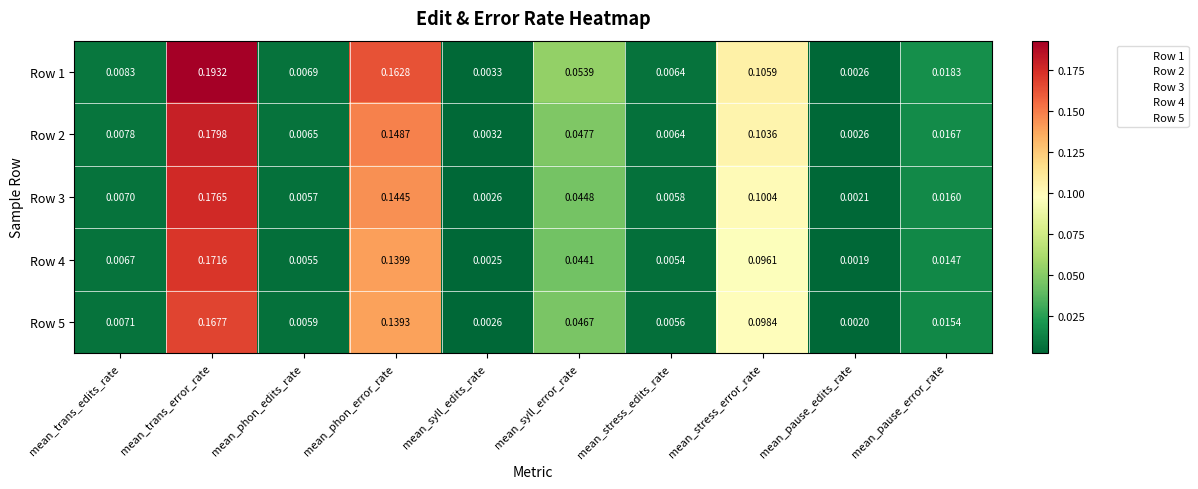

Which label corresponds to the largest value in the chart?

mean_trans_error_rate